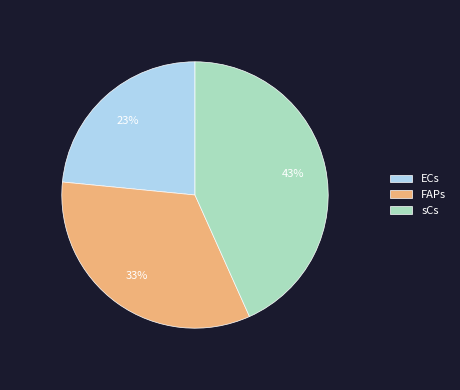

To the nearest percent, what portion does FAPs represent?

33%